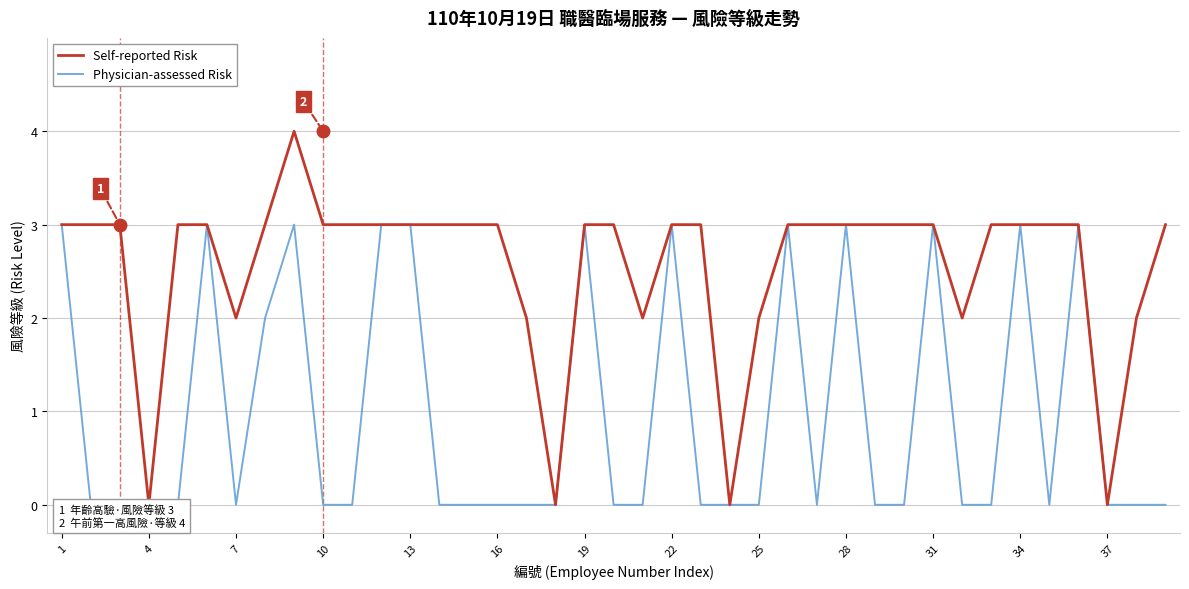

Which category has the lowest value in the Physician-assessed Risk series?

4